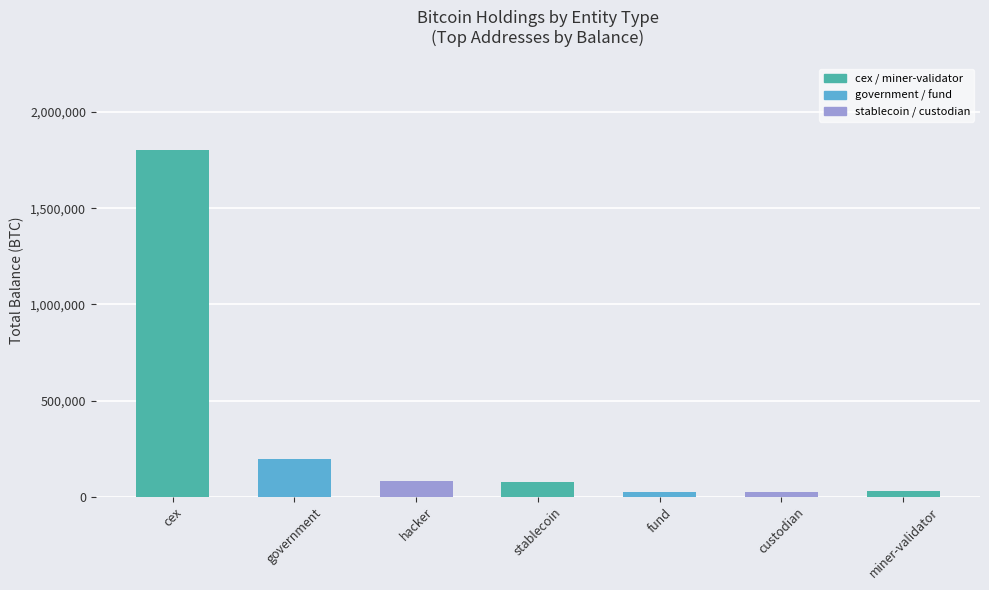

Are the bars grouped side by side (vs. stacked)?

No